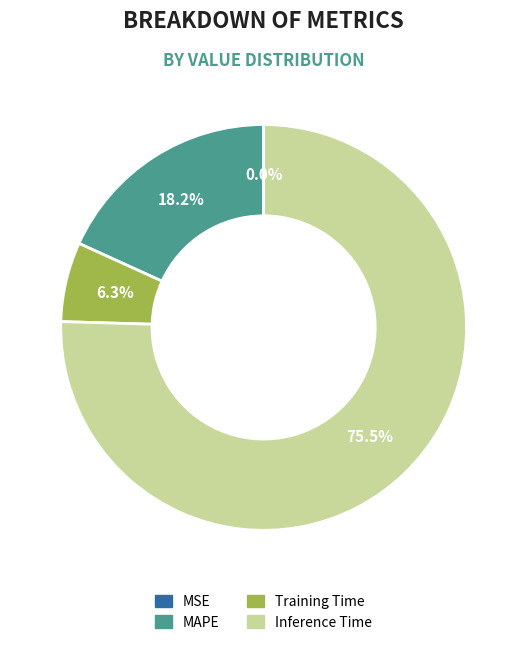

Is Inference Time the majority of the pie?

Yes